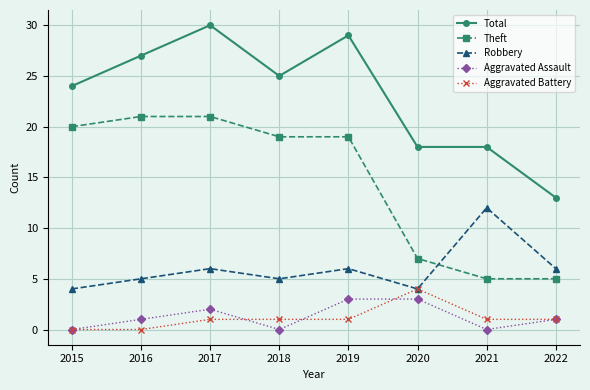

What is the difference between the highest and lowest values at 2022?

12